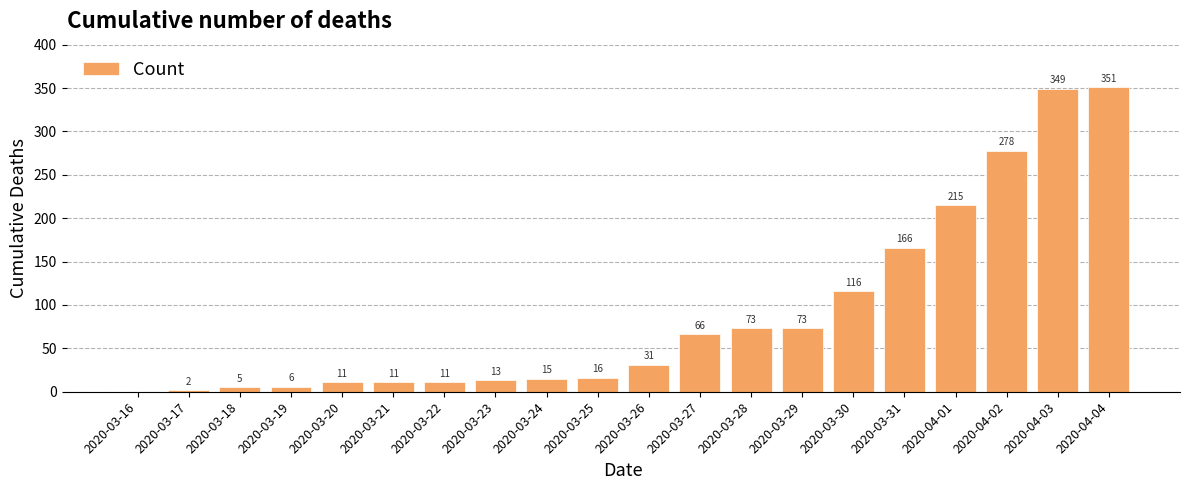

Reading left to right, what are all the values shown in this chart?

2020-03-16=0	2020-03-17=2	2020-03-18=5	2020-03-19=6	2020-03-20=11	2020-03-21=11	2020-03-22=11	2020-03-23=13	2020-03-24=15	2020-03-25=16	2020-03-26=31	2020-03-27=66	2020-03-28=73	2020-03-29=73	2020-03-30=116	2020-03-31=166	2020-04-01=215	2020-04-02=278	2020-04-03=349	2020-04-04=351